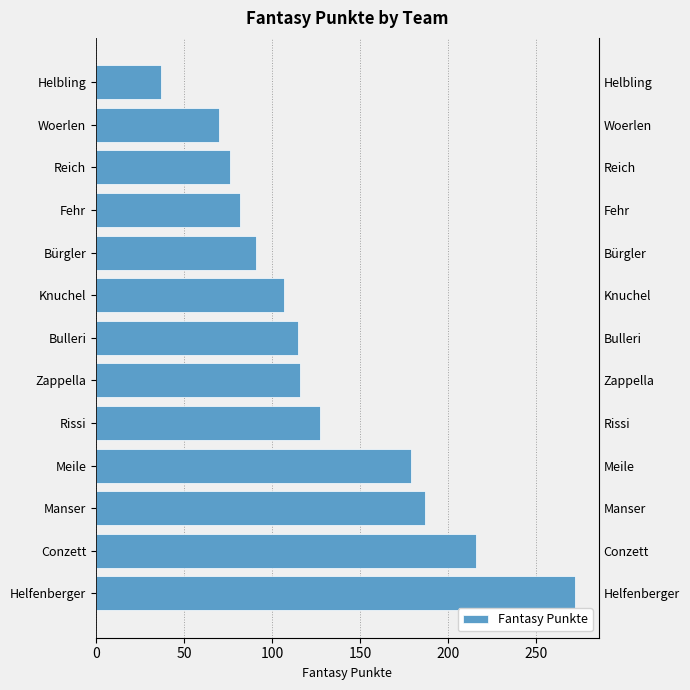

What is the difference between the maximum and second lowest values?

202